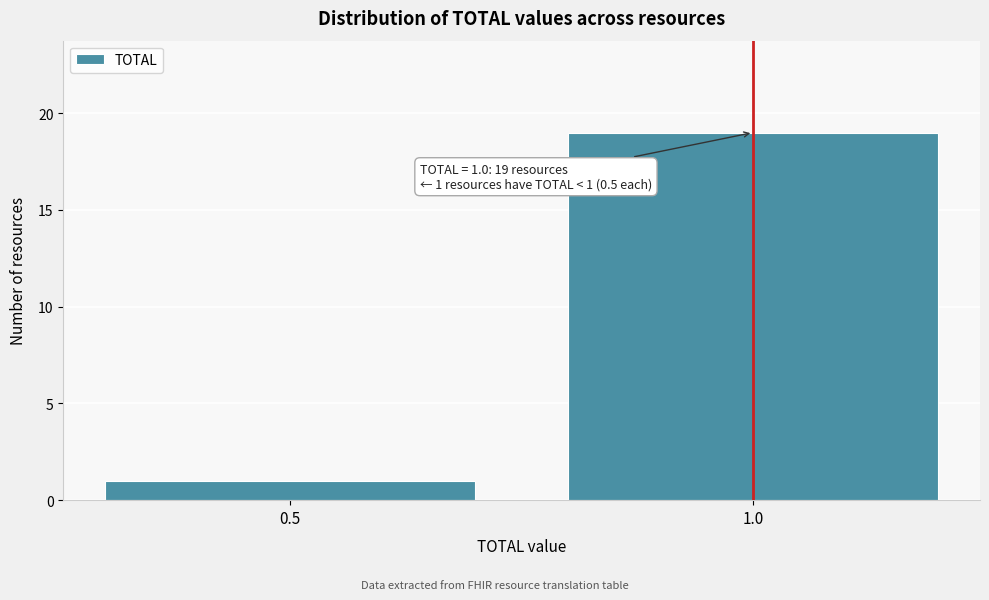

Reading left to right, what are all the values shown in this chart?

1	19